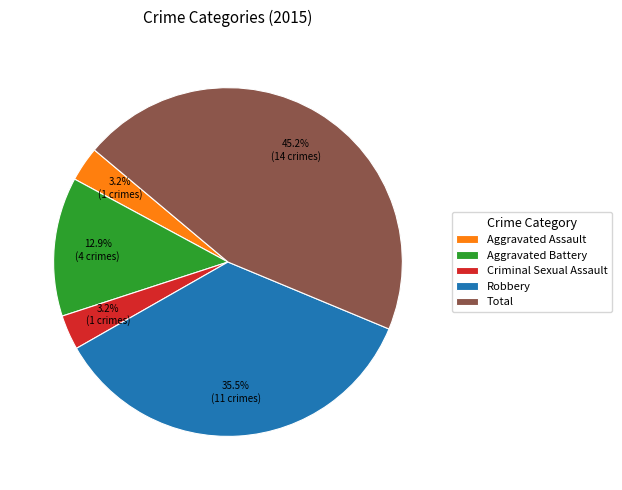

Which category has the biggest portion of the pie?

Total